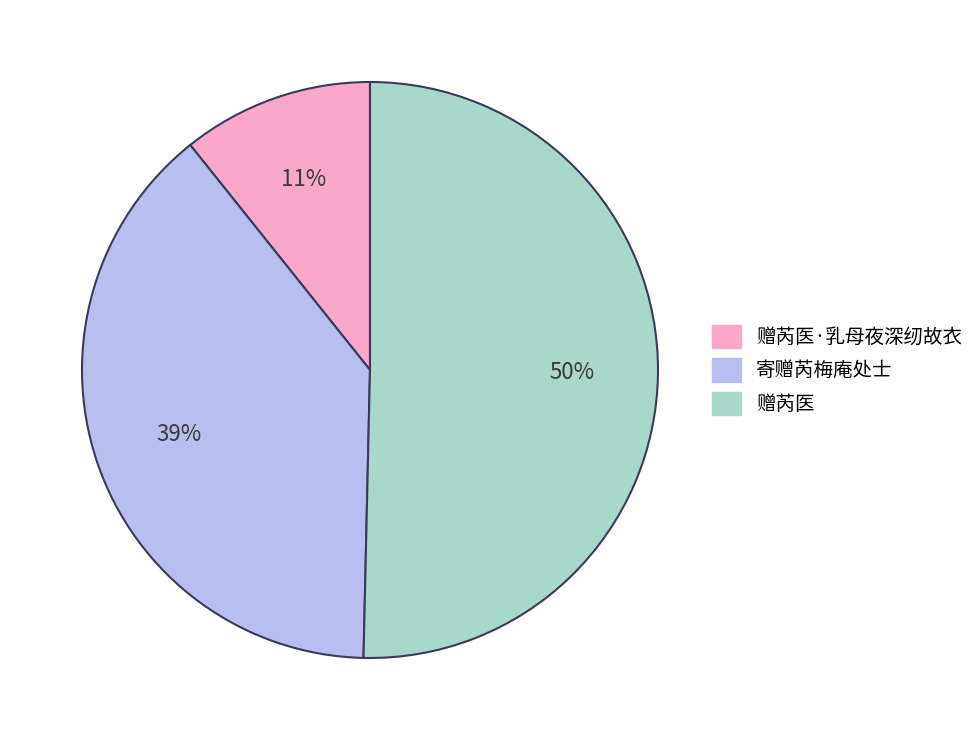

To the nearest percent, what percentage of the pie is 寄赠芮梅庵处士?

39%